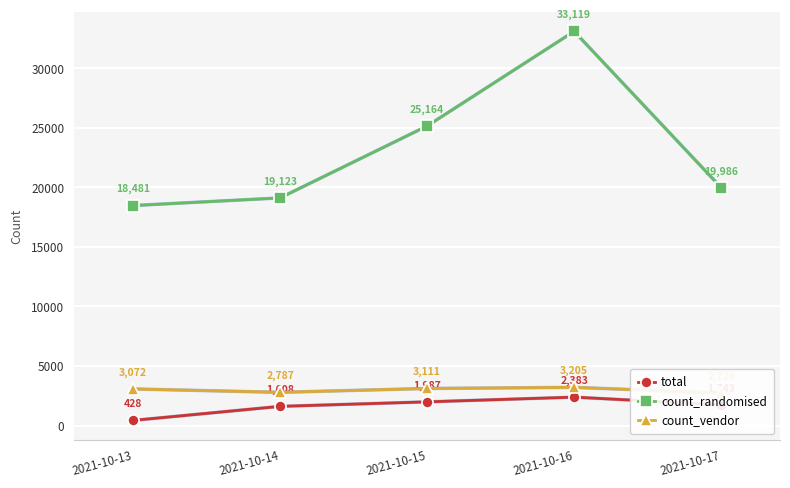

Which category has the lowest value across all series?

2021-10-13